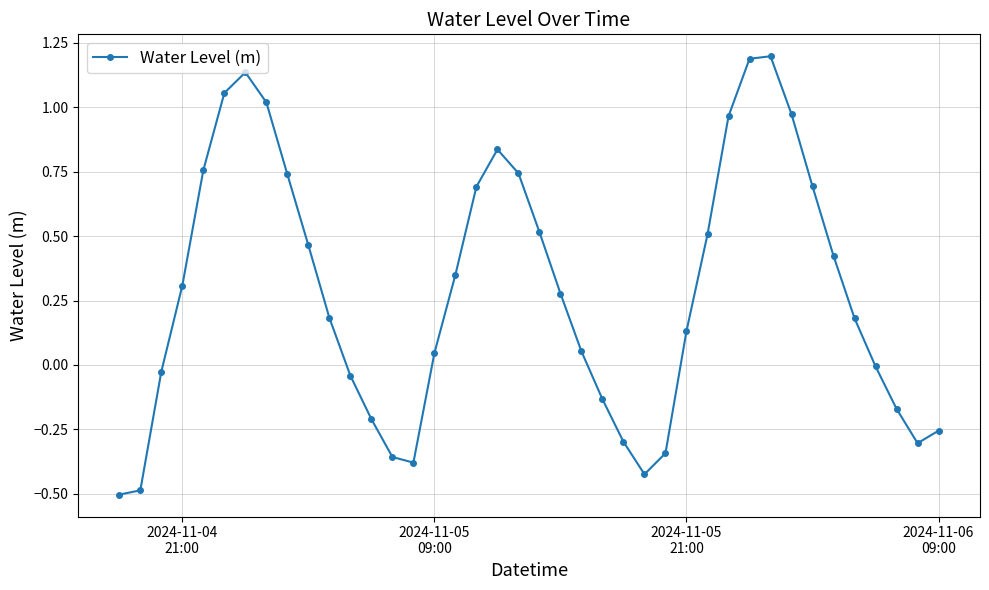

How many interior local peaks (higher than both neighbors) does the data have?

3